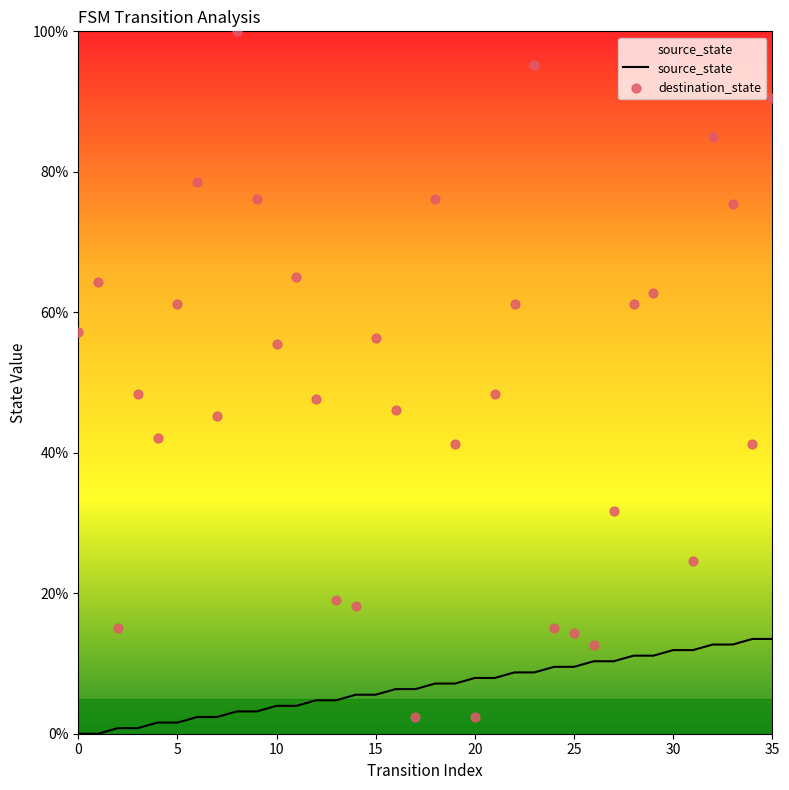

At how many categories does at least one series exceed 46?

22